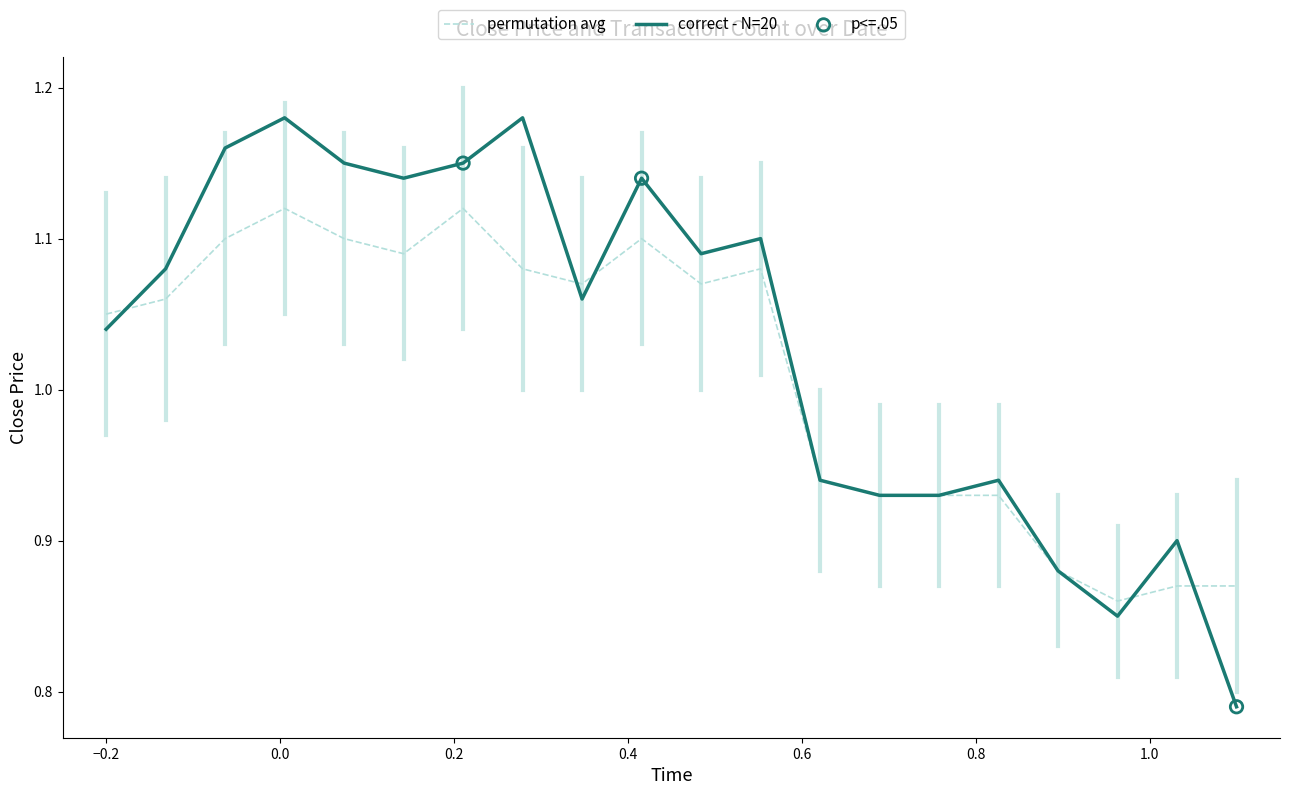

Rank the series by their average value, from highest to lowest.

correct - N=20, permutation avg